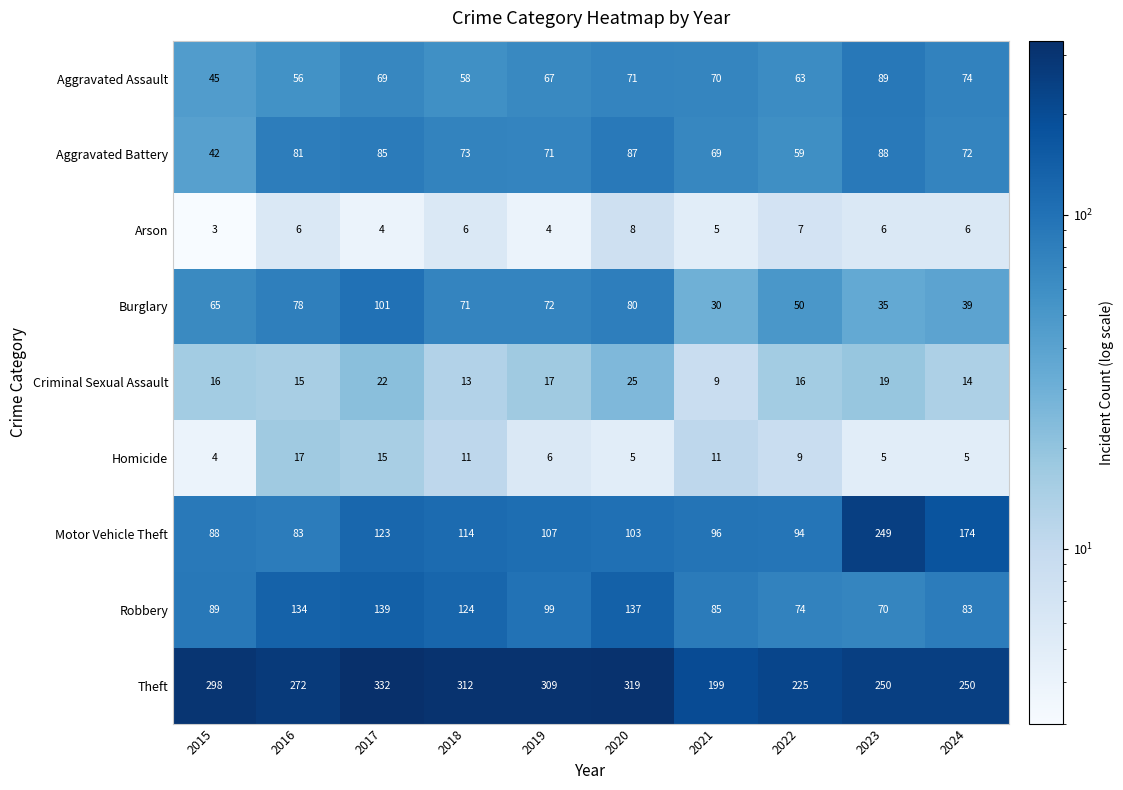

What is the total value across all series at 2023?

811